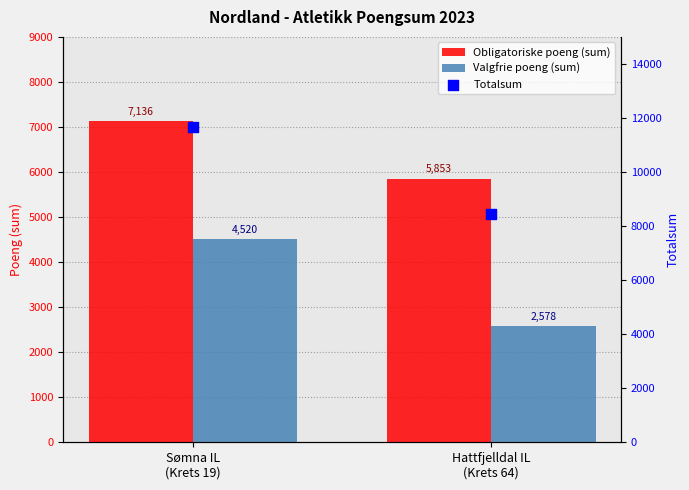

Which series contains the lowest Y value?

Valgfrie poeng (sum)